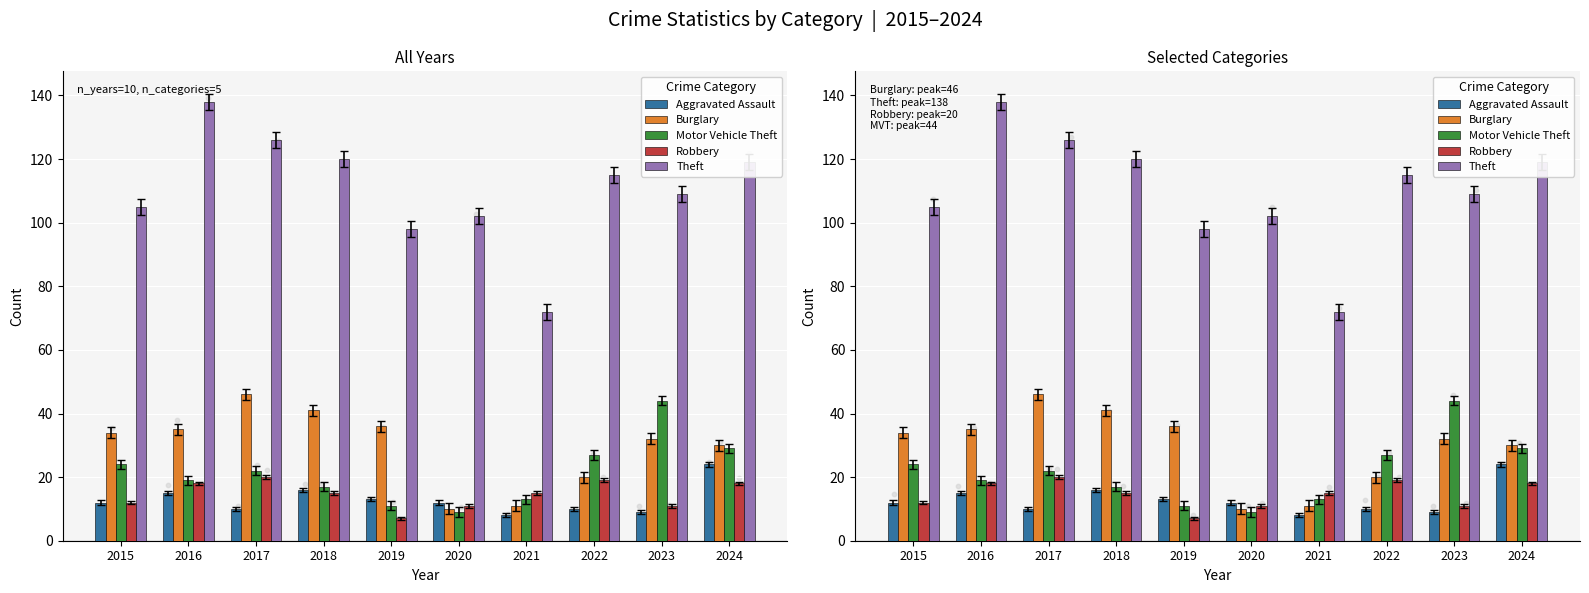

Which series contains the highest Y value?

Theft